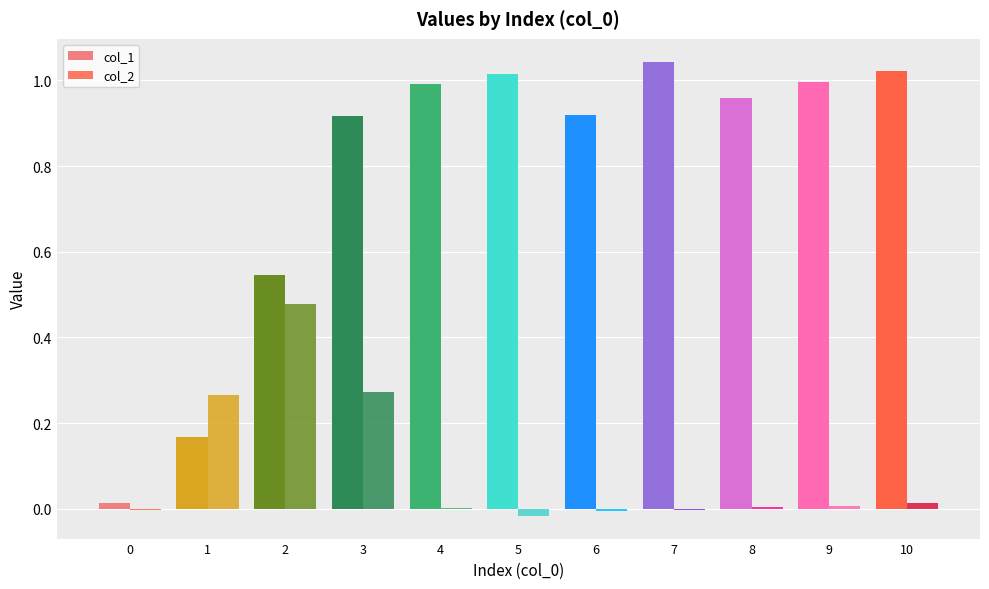

Which category has the lowest value across all series?

5